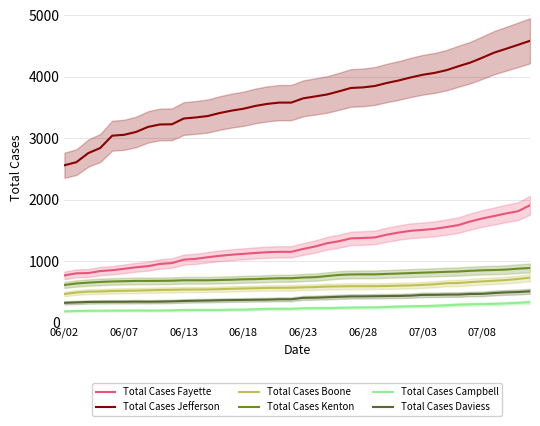

Count the number of categories in the chart.

40